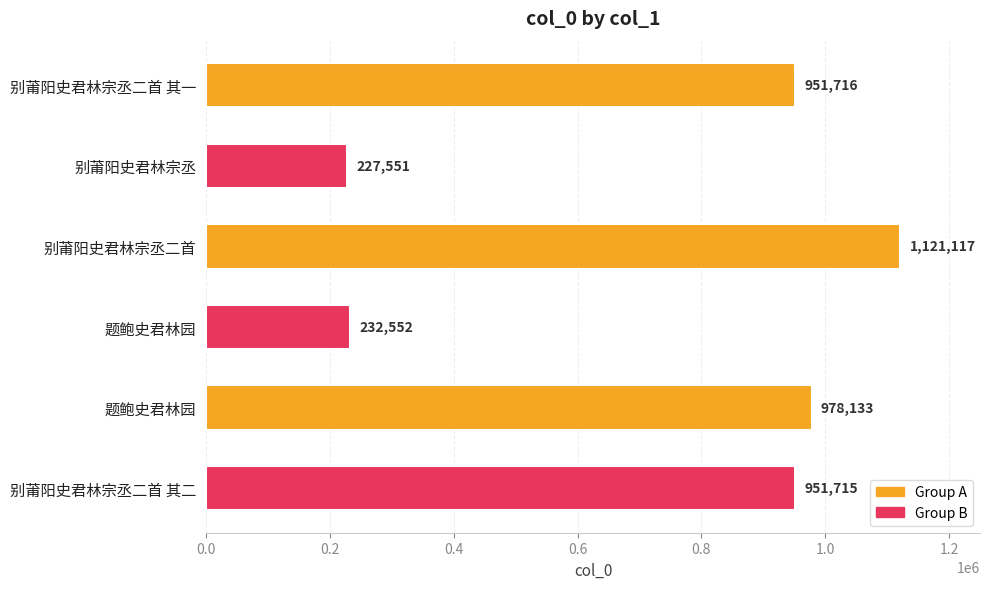

How many values are below 951716?

3